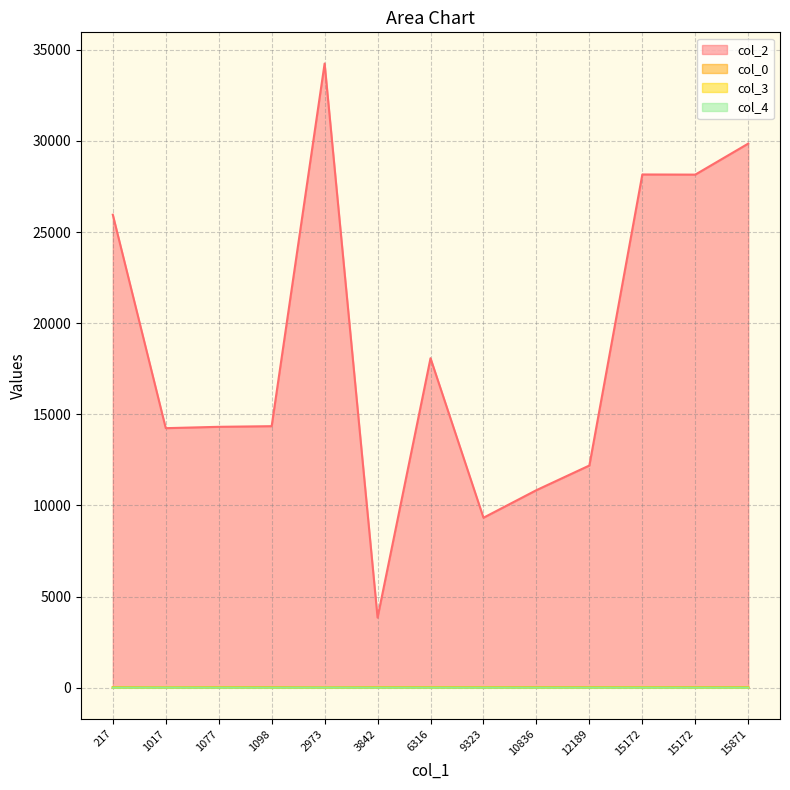

At which label does col_0 reach its minimum?

2973